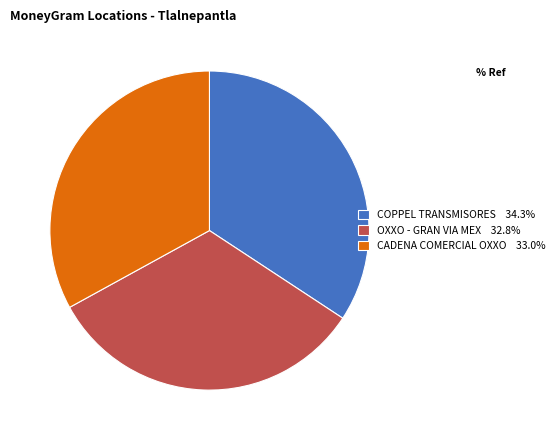

Is the sum of OXXO - GRAN VIA MEX 32.8% and CADENA COMERCIAL OXXO 33.0% greater than half?

Yes